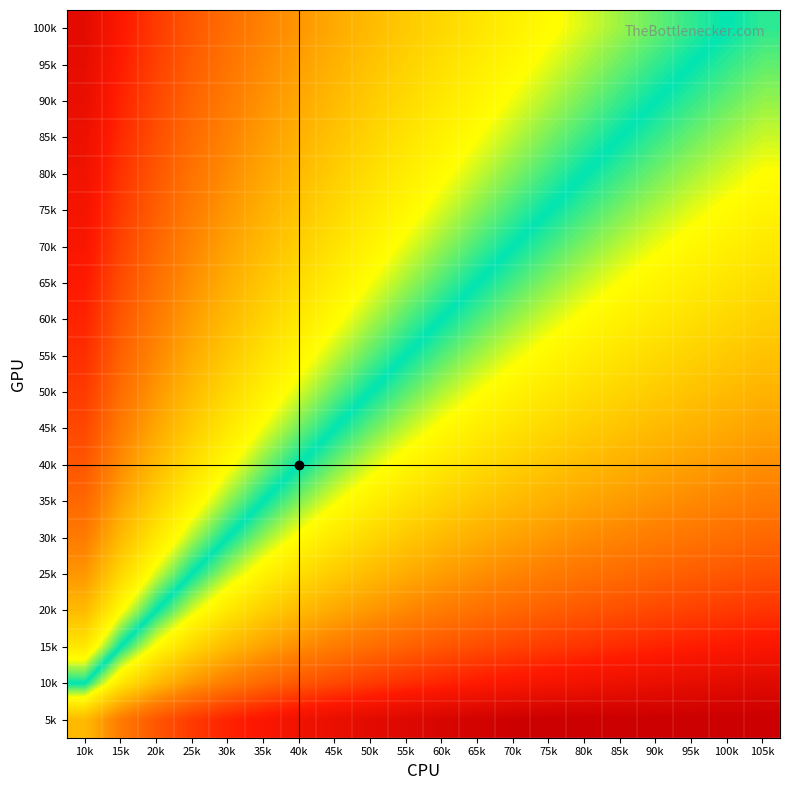

Reading right to left, extract all data points from this chart.

100k: 105k=0.5	100k=0.5	95k=0.5	90k=0.5	85k=0.5	80k=0.5	75k=0.6	70k=0.6	65k=0.6	60k=0.6	55k=0.6	50k=0.6	45k=0.6	40k=0.7	35k=0.7	30k=0.7	25k=0.8	20k=0.8	15k=0.9	10k=0.9
95k: 105k=0.5	100k=0.5	95k=0.5	90k=0.5	85k=0.5	80k=0.5	75k=0.5	70k=0.6	65k=0.6	60k=0.6	55k=0.6	50k=0.6	45k=0.6	40k=0.7	35k=0.7	30k=0.7	25k=0.7	20k=0.8	15k=0.8	10k=0.9
90k: 105k=0.5	100k=0.5	95k=0.5	90k=0.5	85k=0.5	80k=0.5	75k=0.5	70k=0.5	65k=0.6	60k=0.6	55k=0.6	50k=0.6	45k=0.6	40k=0.7	35k=0.7	30k=0.7	25k=0.7	20k=0.8	15k=0.8	10k=0.9
85k: 105k=0.5	100k=0.5	95k=0.5	90k=0.5	85k=0.5	80k=0.5	75k=0.5	70k=0.5	65k=0.6	60k=0.6	55k=0.6	50k=0.6	45k=0.6	40k=0.6	35k=0.7	30k=0.7	25k=0.7	20k=0.8	15k=0.8	10k=0.9
80k: 105k=0.4	100k=0.5	95k=0.5	90k=0.5	85k=0.5	80k=0.5	75k=0.5	70k=0.5	65k=0.5	60k=0.6	55k=0.6	50k=0.6	45k=0.6	40k=0.6	35k=0.7	30k=0.7	25k=0.7	20k=0.8	15k=0.8	10k=0.9
75k: 105k=0.4	100k=0.4	95k=0.5	90k=0.5	85k=0.5	80k=0.5	75k=0.5	70k=0.5	65k=0.5	60k=0.5	55k=0.6	50k=0.6	45k=0.6	40k=0.6	35k=0.6	30k=0.7	25k=0.7	20k=0.7	15k=0.8	10k=0.9
70k: 105k=0.4	100k=0.4	95k=0.4	90k=0.5	85k=0.5	80k=0.5	75k=0.5	70k=0.5	65k=0.5	60k=0.5	55k=0.5	50k=0.6	45k=0.6	40k=0.6	35k=0.6	30k=0.7	25k=0.7	20k=0.7	15k=0.8	10k=0.9
65k: 105k=0.4	100k=0.4	95k=0.4	90k=0.4	85k=0.4	80k=0.5	75k=0.5	70k=0.5	65k=0.5	60k=0.5	55k=0.5	50k=0.5	45k=0.6	40k=0.6	35k=0.6	30k=0.6	25k=0.7	20k=0.7	15k=0.8	10k=0.9
60k: 105k=0.4	100k=0.4	95k=0.4	90k=0.4	85k=0.4	80k=0.4	75k=0.5	70k=0.5	65k=0.5	60k=0.5	55k=0.5	50k=0.5	45k=0.6	40k=0.6	35k=0.6	30k=0.6	25k=0.7	20k=0.7	15k=0.8	10k=0.8
55k: 105k=0.4	100k=0.4	95k=0.4	90k=0.4	85k=0.4	80k=0.4	75k=0.4	70k=0.5	65k=0.5	60k=0.5	55k=0.5	50k=0.5	45k=0.5	40k=0.6	35k=0.6	30k=0.6	25k=0.6	20k=0.7	15k=0.7	10k=0.8
50k: 105k=0.4	100k=0.4	95k=0.4	90k=0.4	85k=0.4	80k=0.4	75k=0.4	70k=0.4	65k=0.5	60k=0.5	55k=0.5	50k=0.5	45k=0.5	40k=0.5	35k=0.6	30k=0.6	25k=0.6	20k=0.7	15k=0.7	10k=0.8
45k: 105k=0.3	100k=0.4	95k=0.4	90k=0.4	85k=0.4	80k=0.4	75k=0.4	70k=0.4	65k=0.4	60k=0.4	55k=0.5	50k=0.5	45k=0.5	40k=0.5	35k=0.5	30k=0.6	25k=0.6	20k=0.7	15k=0.7	10k=0.8
40k: 105k=0.3	100k=0.3	95k=0.3	90k=0.3	85k=0.4	80k=0.4	75k=0.4	70k=0.4	65k=0.4	60k=0.4	55k=0.4	50k=0.5	45k=0.5	40k=0.5	35k=0.5	30k=0.6	25k=0.6	20k=0.6	15k=0.7	10k=0.8
35k: 105k=0.3	100k=0.3	95k=0.3	90k=0.3	85k=0.3	80k=0.3	75k=0.4	70k=0.4	65k=0.4	60k=0.4	55k=0.4	50k=0.4	45k=0.5	40k=0.5	35k=0.5	30k=0.5	25k=0.6	20k=0.6	15k=0.7	10k=0.7
30k: 105k=0.3	100k=0.3	95k=0.3	90k=0.3	85k=0.3	80k=0.3	75k=0.3	70k=0.3	65k=0.4	60k=0.4	55k=0.4	50k=0.4	45k=0.4	40k=0.4	35k=0.5	30k=0.5	25k=0.5	20k=0.6	15k=0.6	10k=0.7
25k: 105k=0.2	100k=0.2	95k=0.3	90k=0.3	85k=0.3	80k=0.3	75k=0.3	70k=0.3	65k=0.3	60k=0.3	55k=0.4	50k=0.4	45k=0.4	40k=0.4	35k=0.4	30k=0.5	25k=0.5	20k=0.5	15k=0.6	10k=0.7
20k: 105k=0.2	100k=0.2	95k=0.2	90k=0.2	85k=0.2	80k=0.2	75k=0.3	70k=0.3	65k=0.3	60k=0.3	55k=0.3	50k=0.3	45k=0.3	40k=0.4	35k=0.4	30k=0.4	25k=0.5	20k=0.5	15k=0.6	10k=0.6
15k: 105k=0.1	100k=0.1	95k=0.2	90k=0.2	85k=0.2	80k=0.2	75k=0.2	70k=0.2	65k=0.2	60k=0.2	55k=0.3	50k=0.3	45k=0.3	40k=0.3	35k=0.3	30k=0.4	25k=0.4	20k=0.4	15k=0.5	10k=0.6
10k: 105k=0.1	100k=0.1	95k=0.1	90k=0.1	85k=0.1	80k=0.1	75k=0.1	70k=0.1	65k=0.1	60k=0.2	55k=0.2	50k=0.2	45k=0.2	40k=0.2	35k=0.3	30k=0.3	25k=0.3	20k=0.4	15k=0.4	10k=0.5
5k: 105k=0.0	100k=0.0	95k=0.0	90k=0.0	85k=0.0	80k=0.0	75k=0.0	70k=0.0	65k=0.0	60k=0.0	55k=0.1	50k=0.1	45k=0.1	40k=0.1	35k=0.1	30k=0.2	25k=0.2	20k=0.2	15k=0.3	10k=0.4